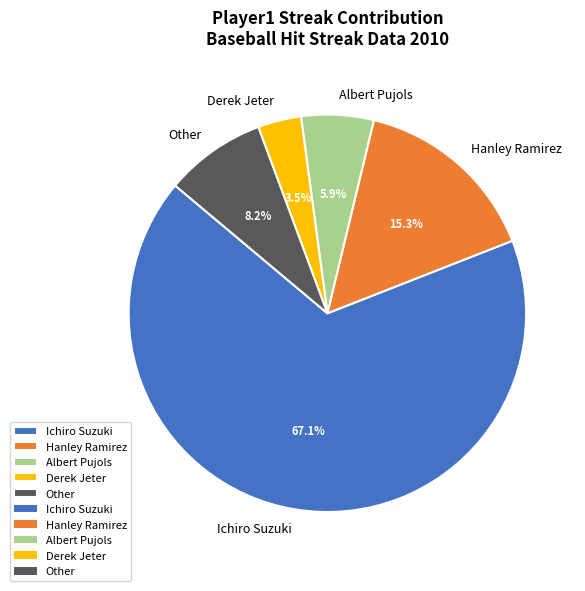

Count the number of slices in the pie.

5